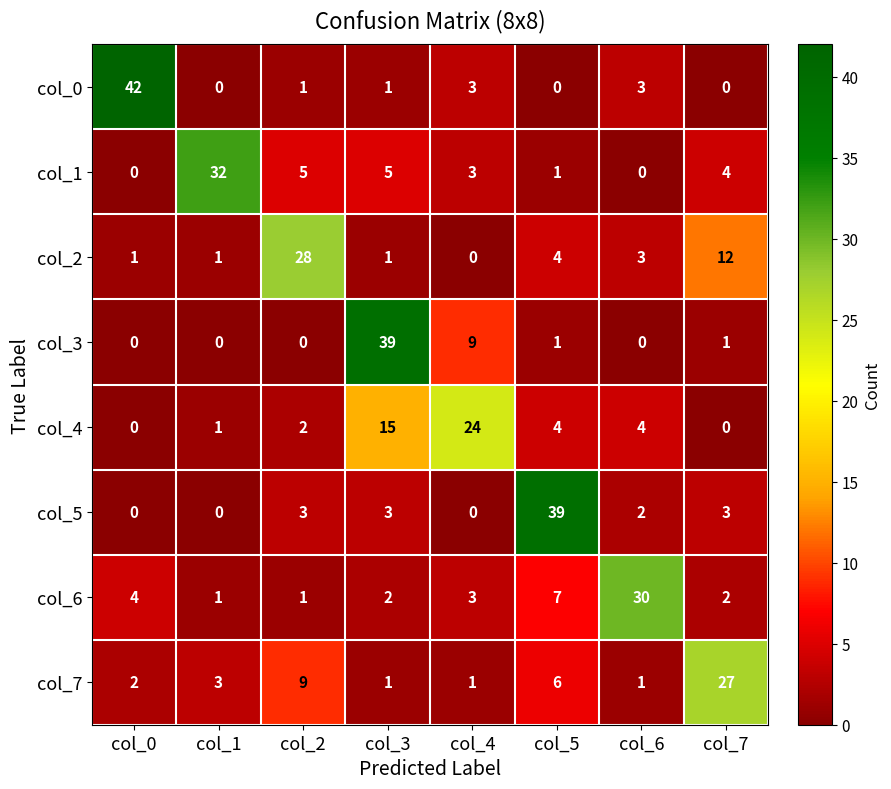

What is the difference between the second highest and minimum values in the col_3 series?

9